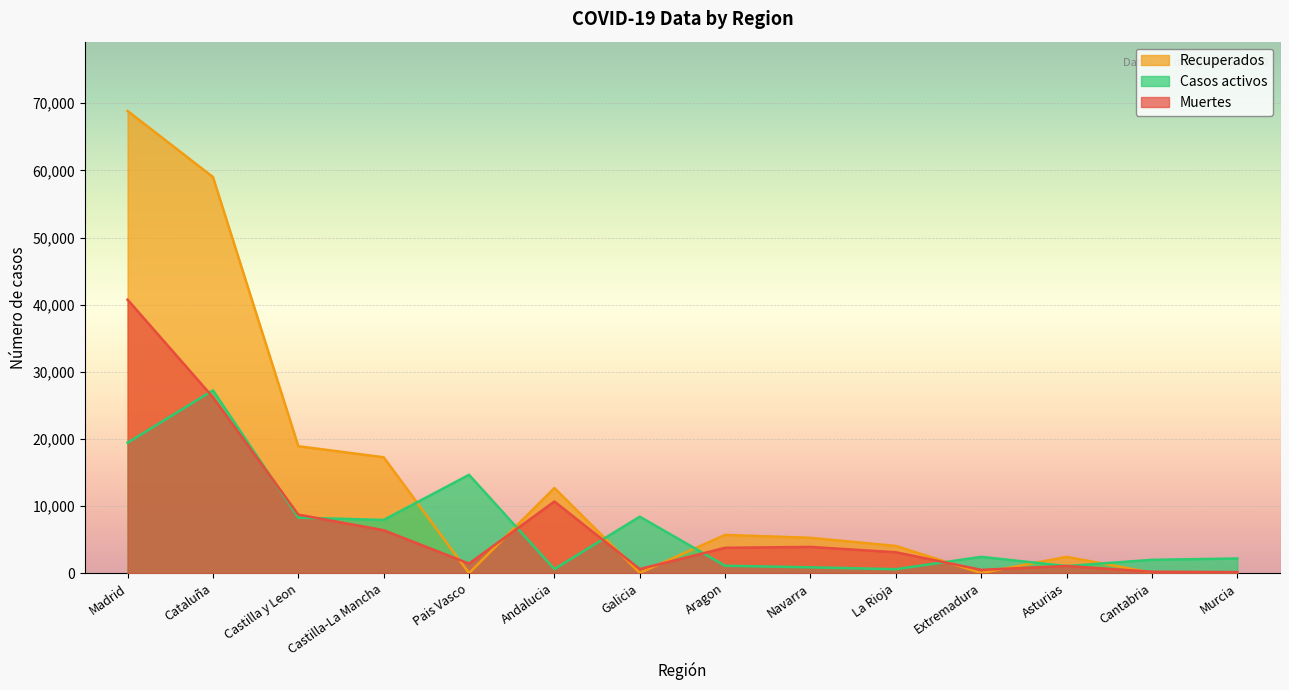

Between which two adjacent categories do Casos activos and Recuperados first intersect?

Castilla-La Mancha and Pais Vasco